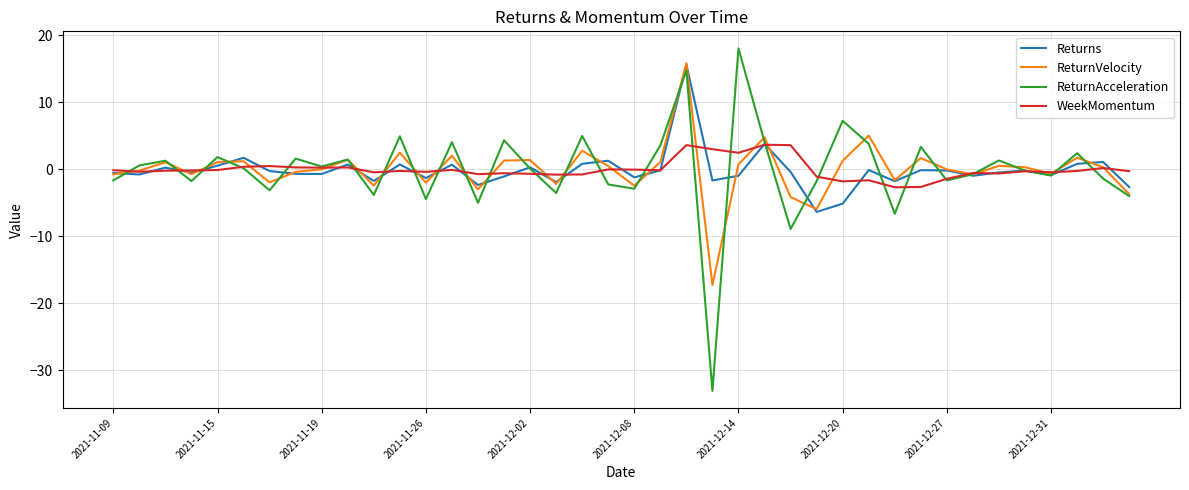

What is the lowest value of the ReturnAcceleration series?

-33.1